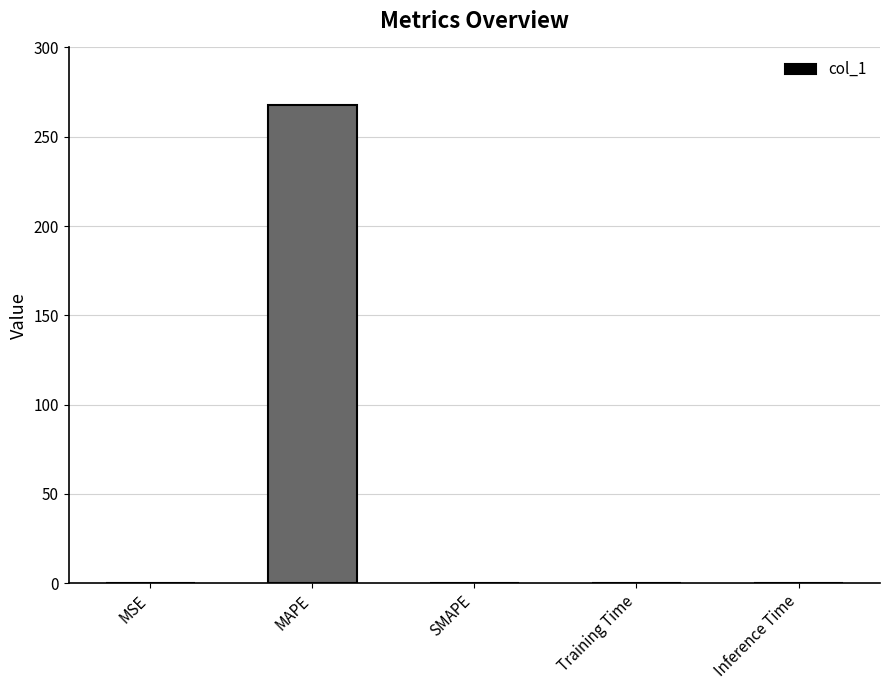

The chart shows a value of 267.6 at MAPE. True or false?

True